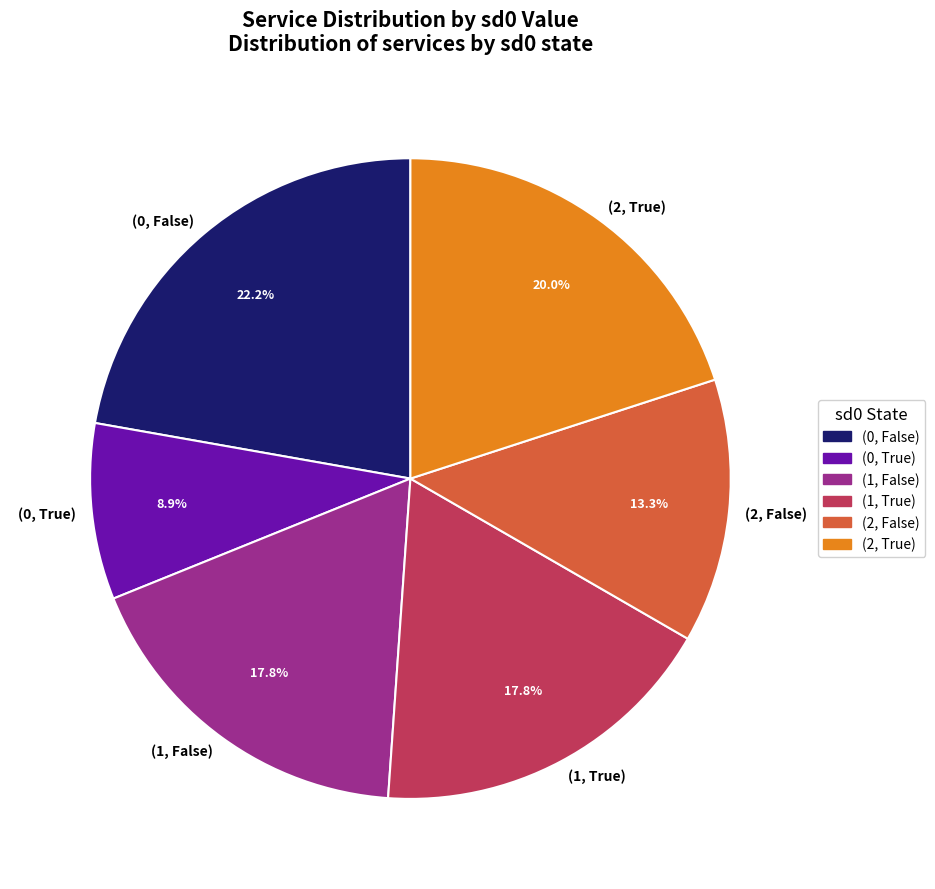

To the nearest percent, what percentage of the pie is (2, False)?

13%